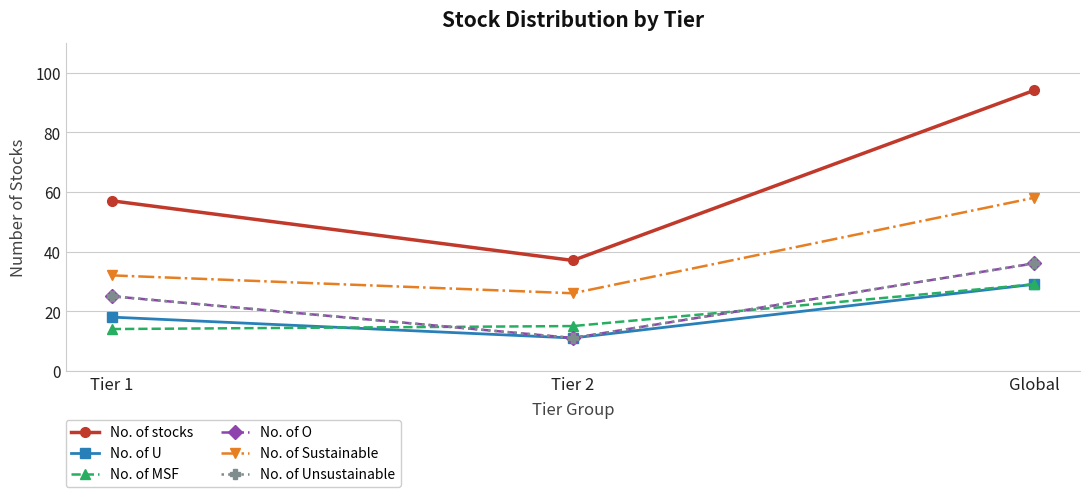

What is the difference between the No. of Unsustainable values at Global and Tier 1?

11